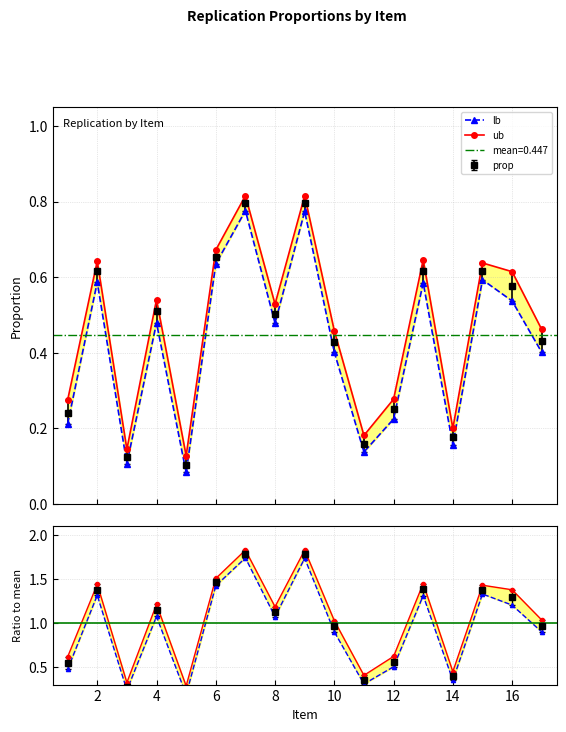

True or false: lb and lb ratio intersect in this chart.

False